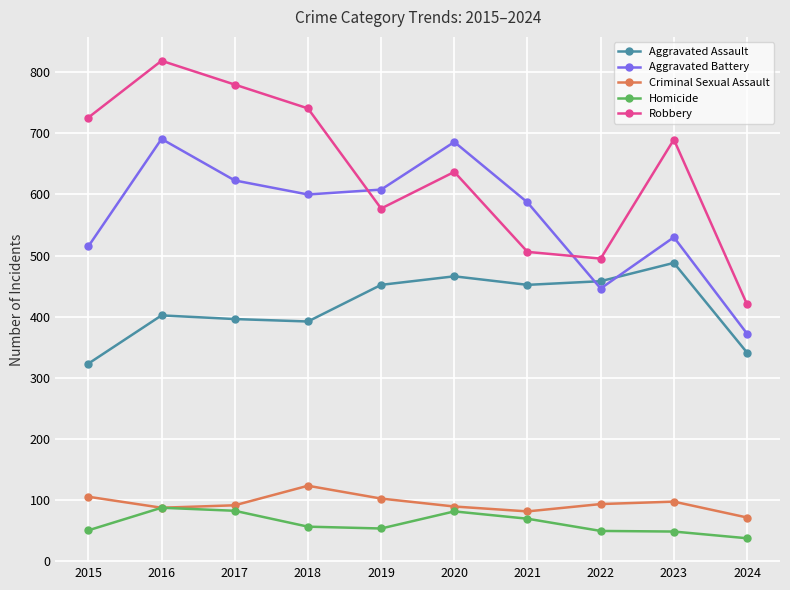

What is the total value across all series at 2024?

1241